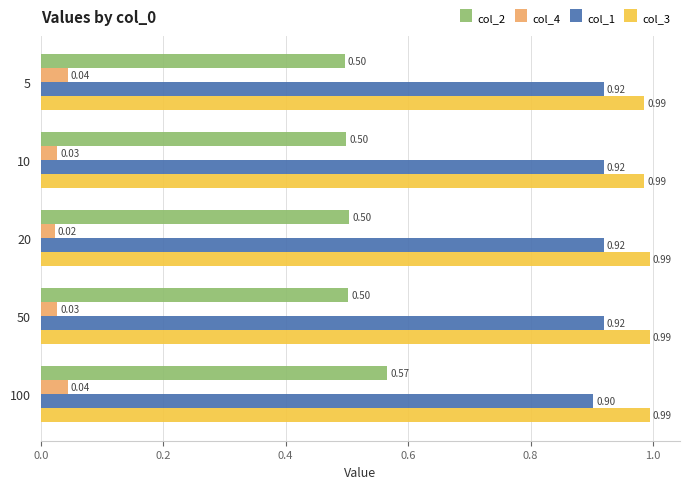

What are all the series names shown in the legend?

col_2, col_4, col_1, col_3